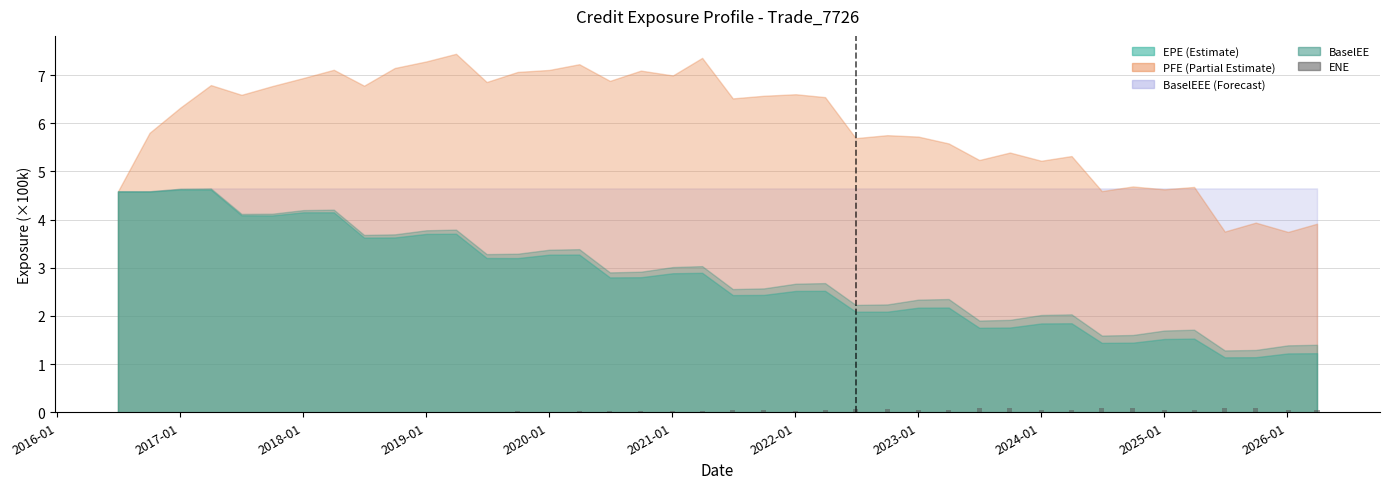

What is the sum of all values?

1.4